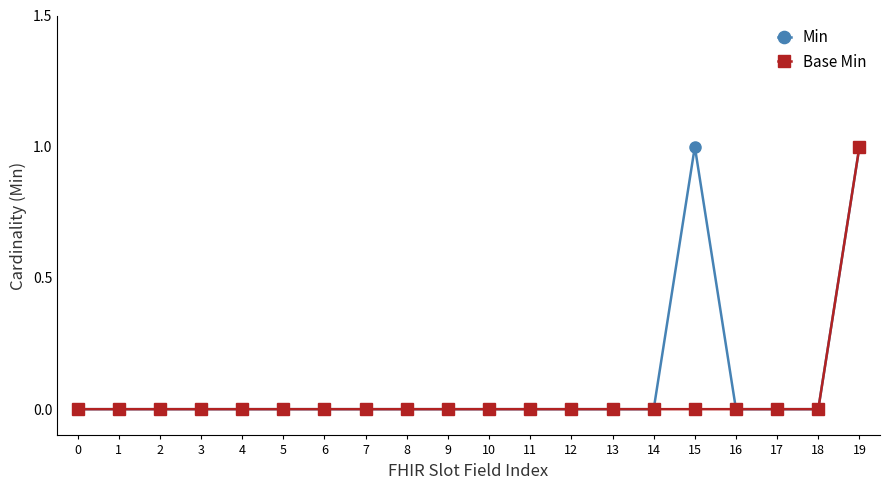

At which category is the sum across all series the highest?

19